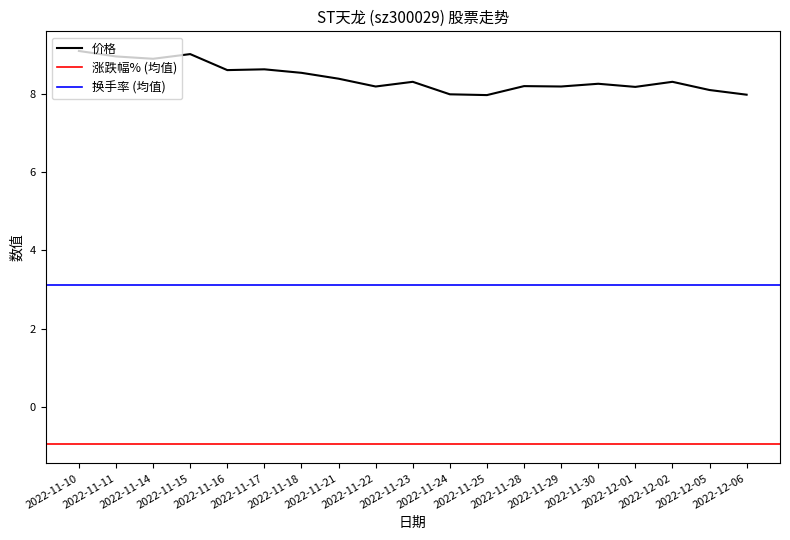

What are all the series names shown in the legend?

价格, 涨跌幅%, 换手率